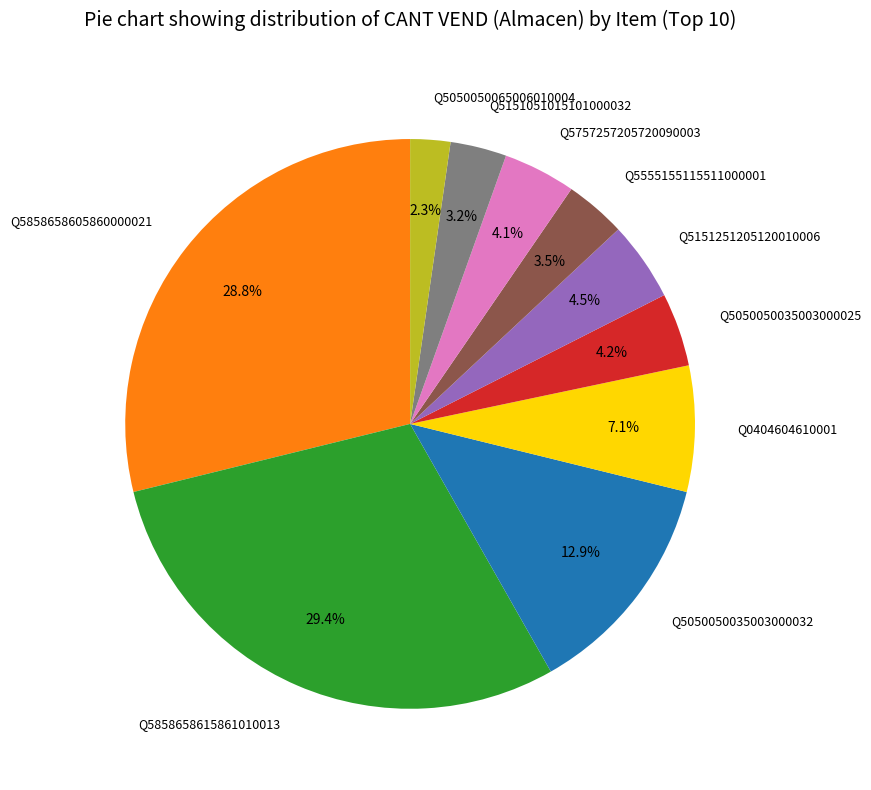

How many slices are in this pie chart?

10